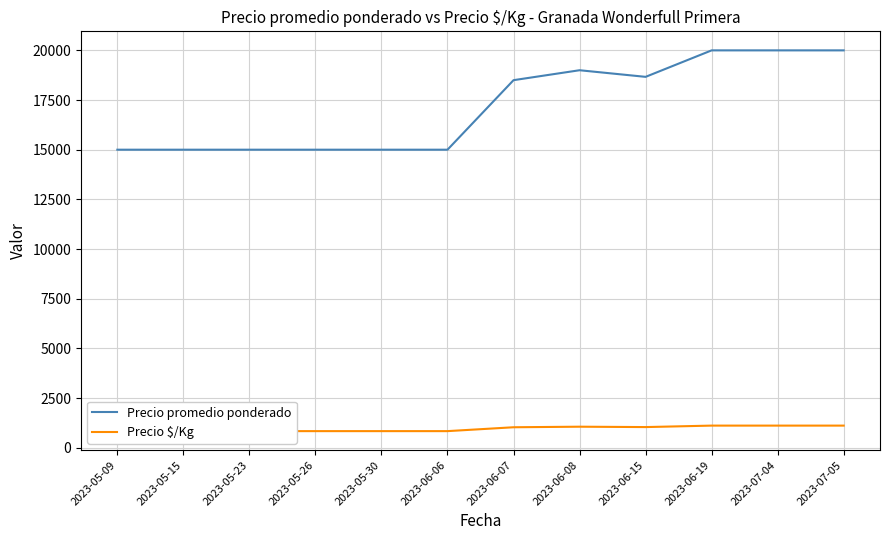

Where is Precio $/Kg nearest to the value 972?

2023-06-07